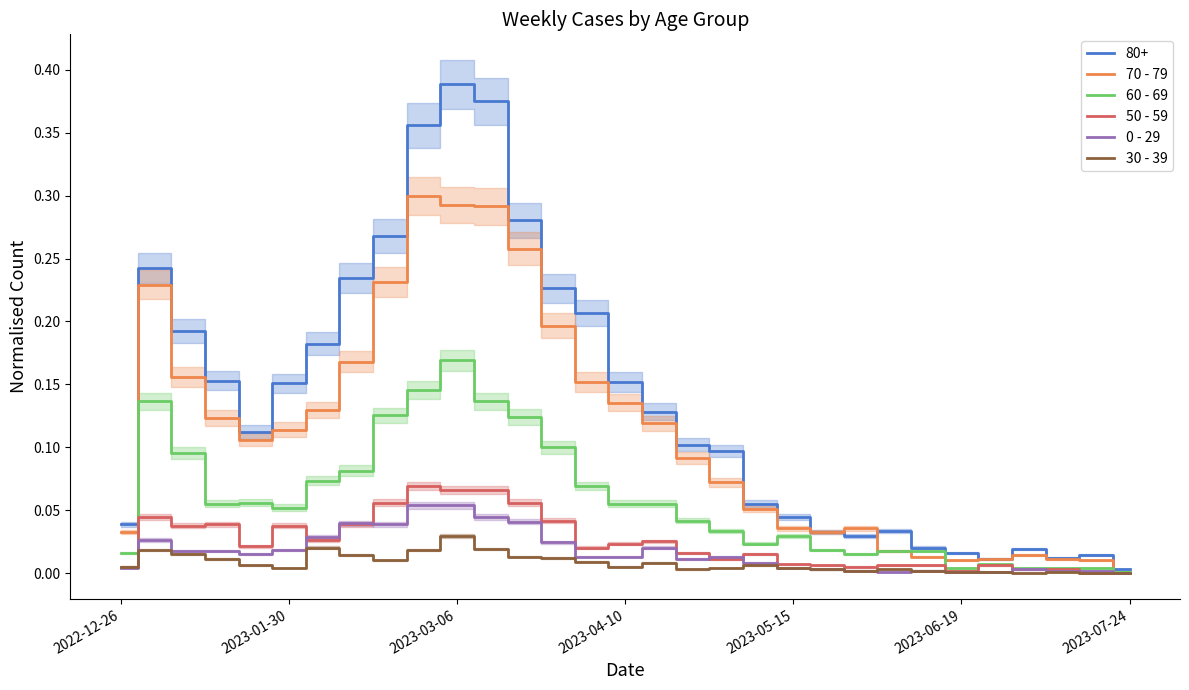

How many interior local valleys does the 0 - 29 series have?

4